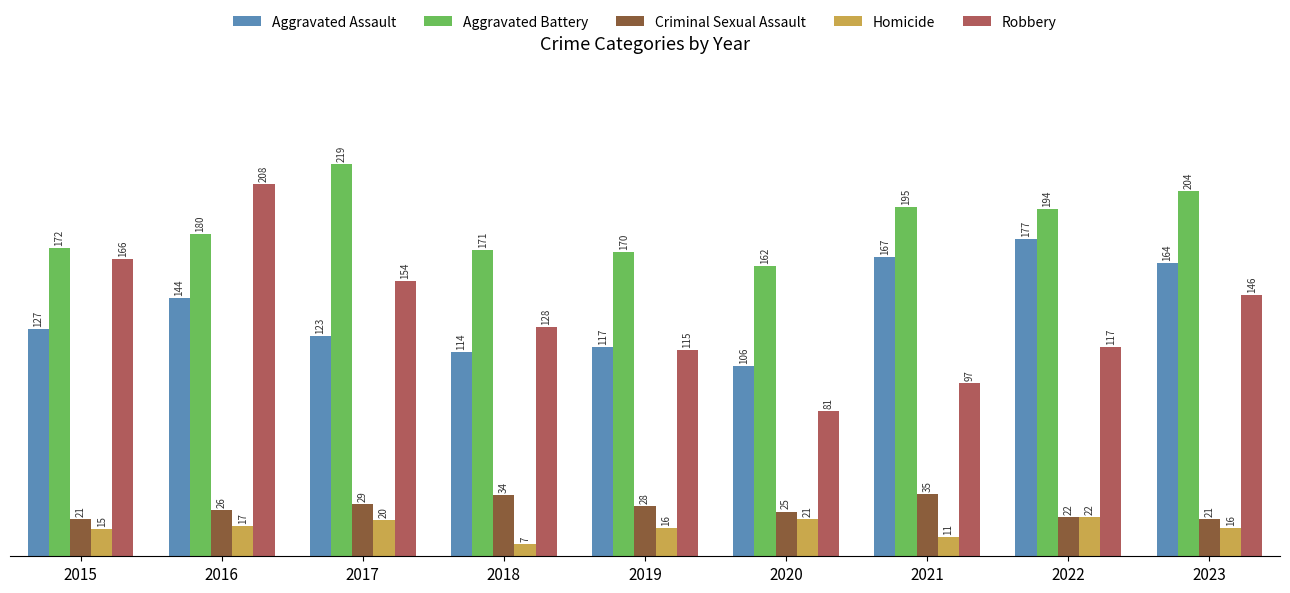

Which series has the largest range (max minus min)?

Robbery